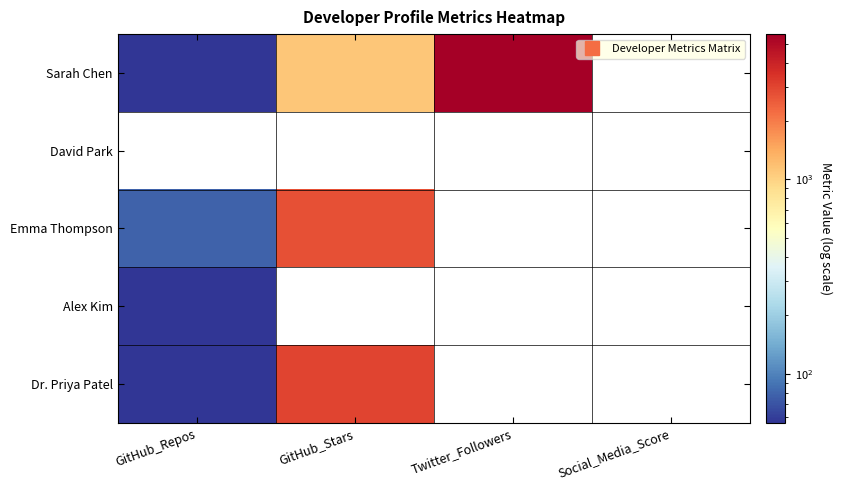

Which category has the highest value across all series?

Twitter_Followers